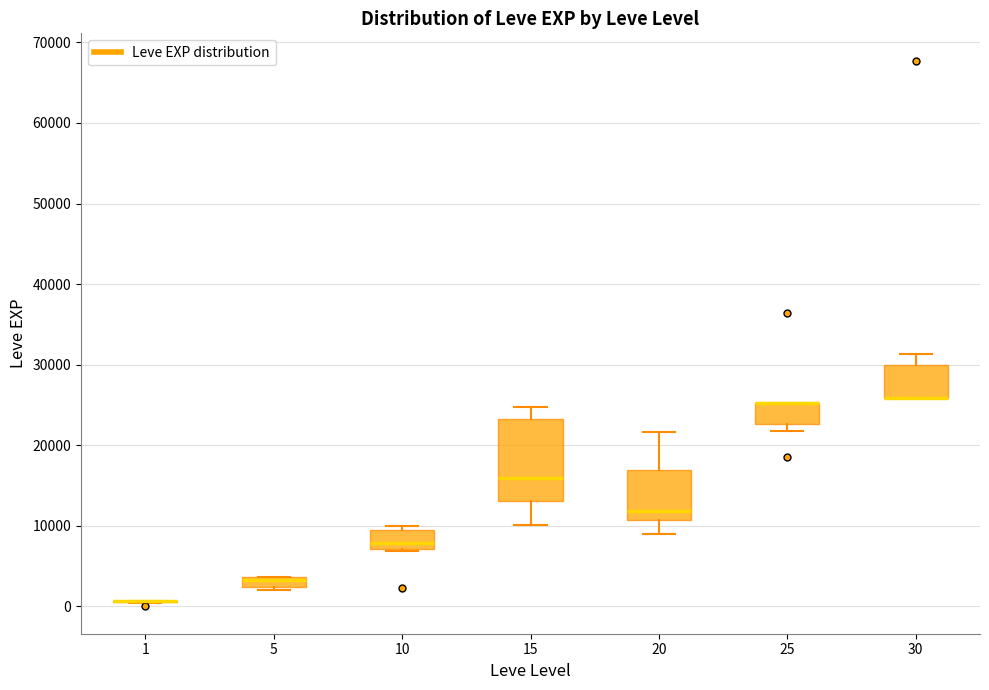

Which box is the tallest, from its lower edge to its upper edge?

15